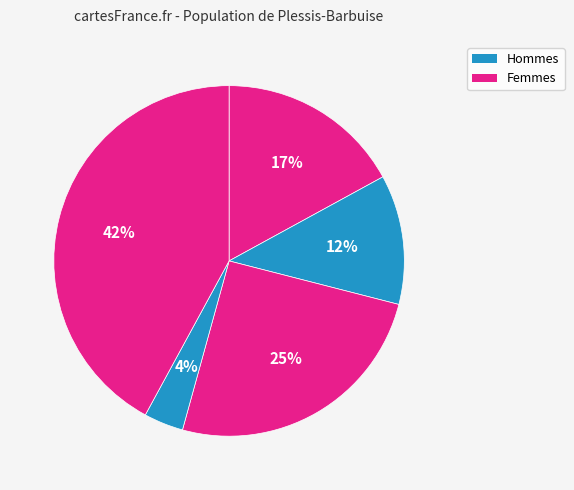

To the nearest percent, what is the average slice percentage?

20%